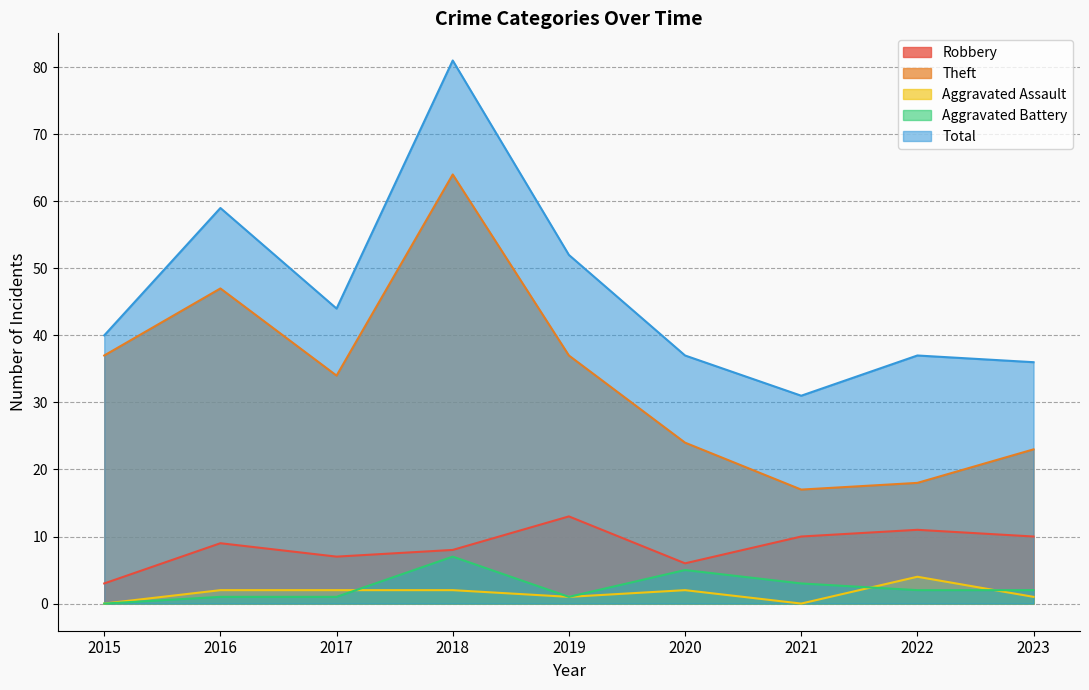

Reading left to right, what are all the values shown in this chart?

Robbery: 3	9	7	8	13	6	10	11	10
Theft: 37	47	34	64	37	24	17	18	23
Aggravated Assault: 0	2	2	2	1	2	0	4	1
Aggravated Battery: 0	1	1	7	1	5	3	2	2
Total: 40	59	44	81	52	37	31	37	36